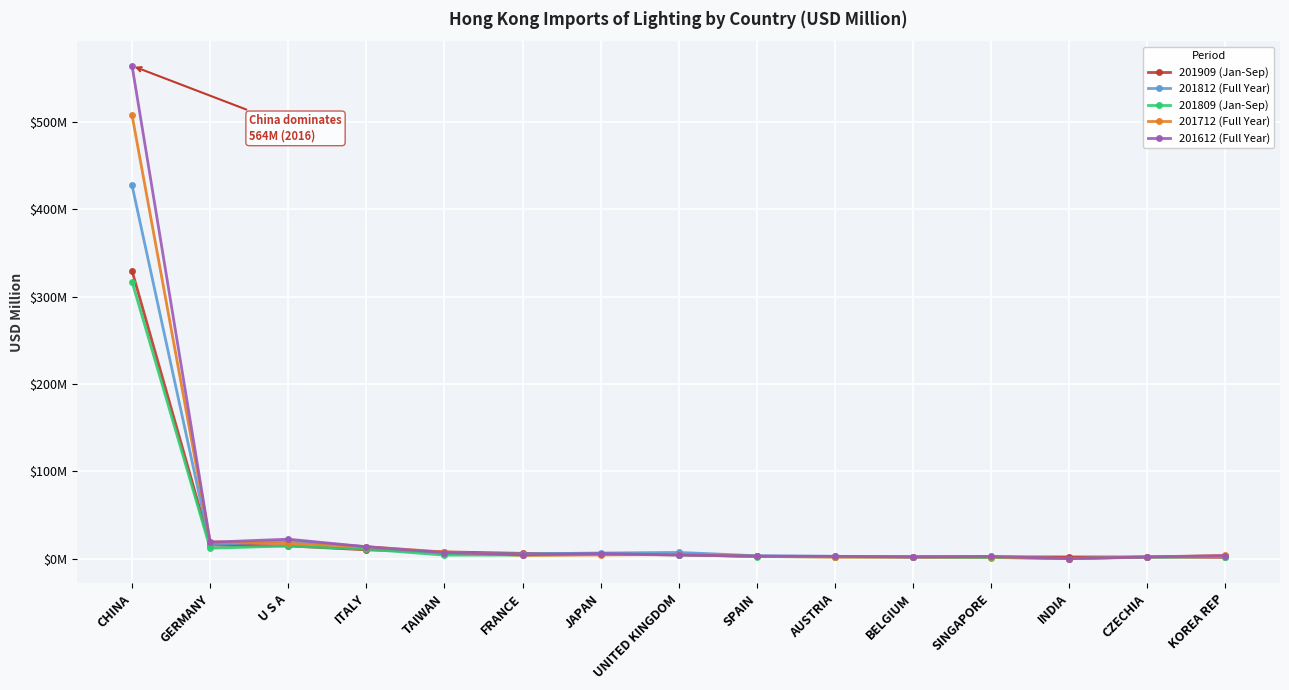

What position from the left is FRANCE?

6